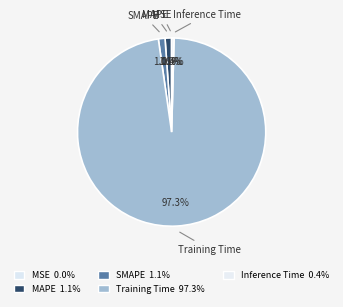

Is there any slice that represents more than half of the pie?

Yes